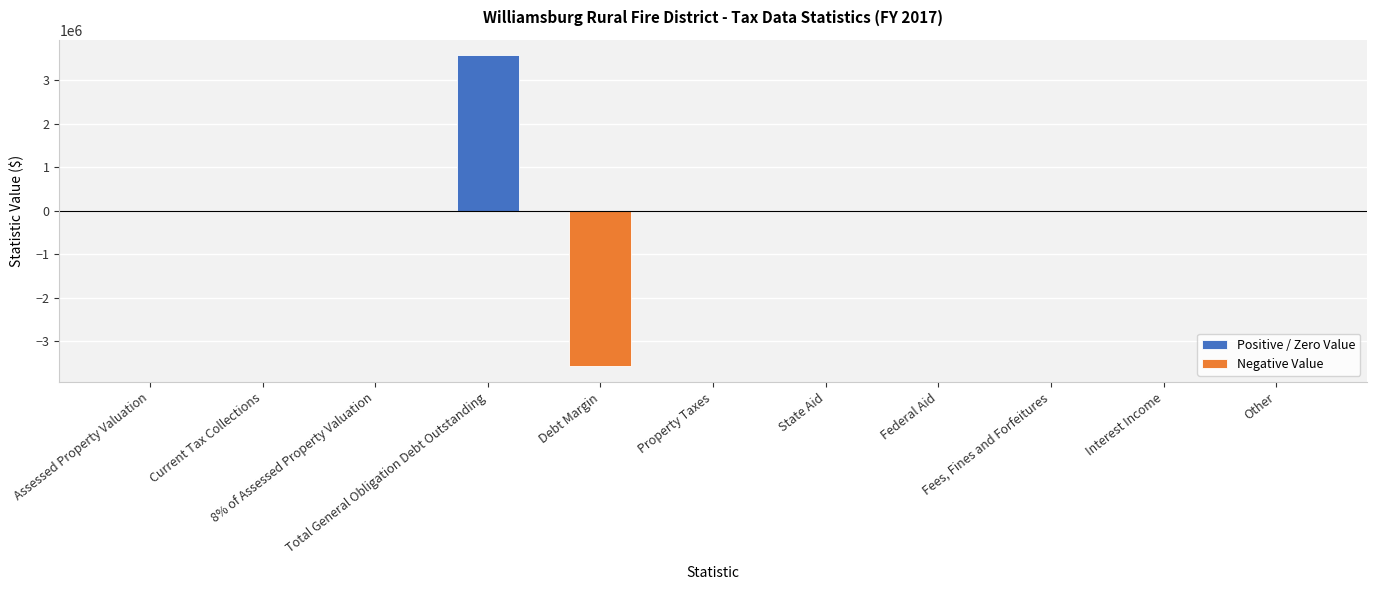

What is the sum of all Positive / Zero Value values?

3575160